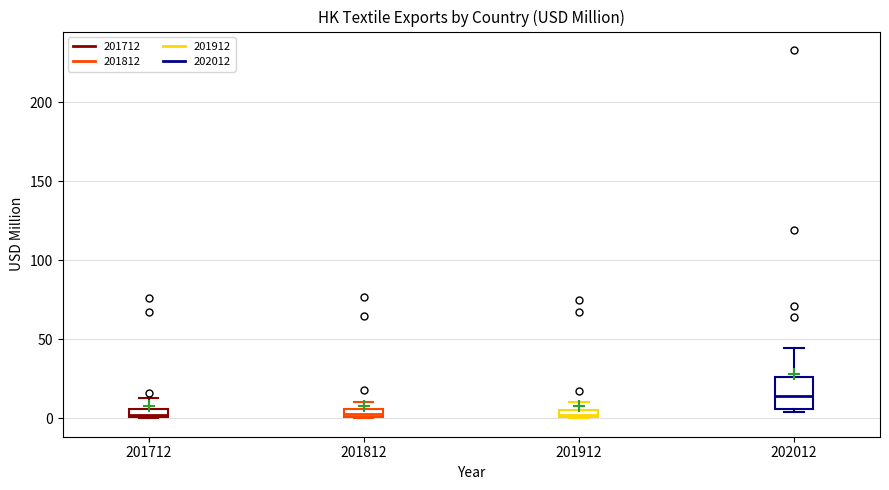

Comparing the boxes themselves (not the whiskers), which one is the tallest?

202012